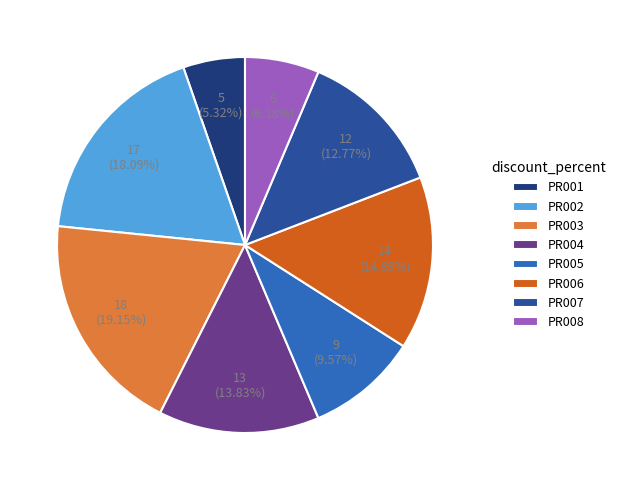

To the nearest percent, what is the difference between the PR003 and PR002 slice percentages?

1%